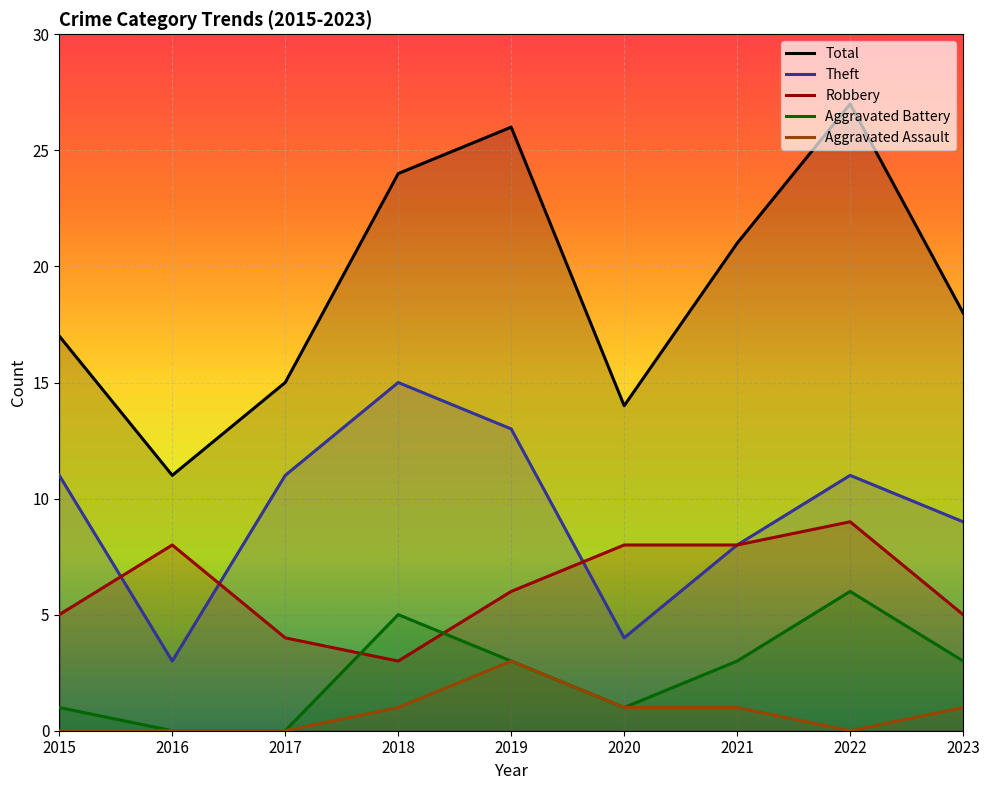

Read the Total value at 2017.

15